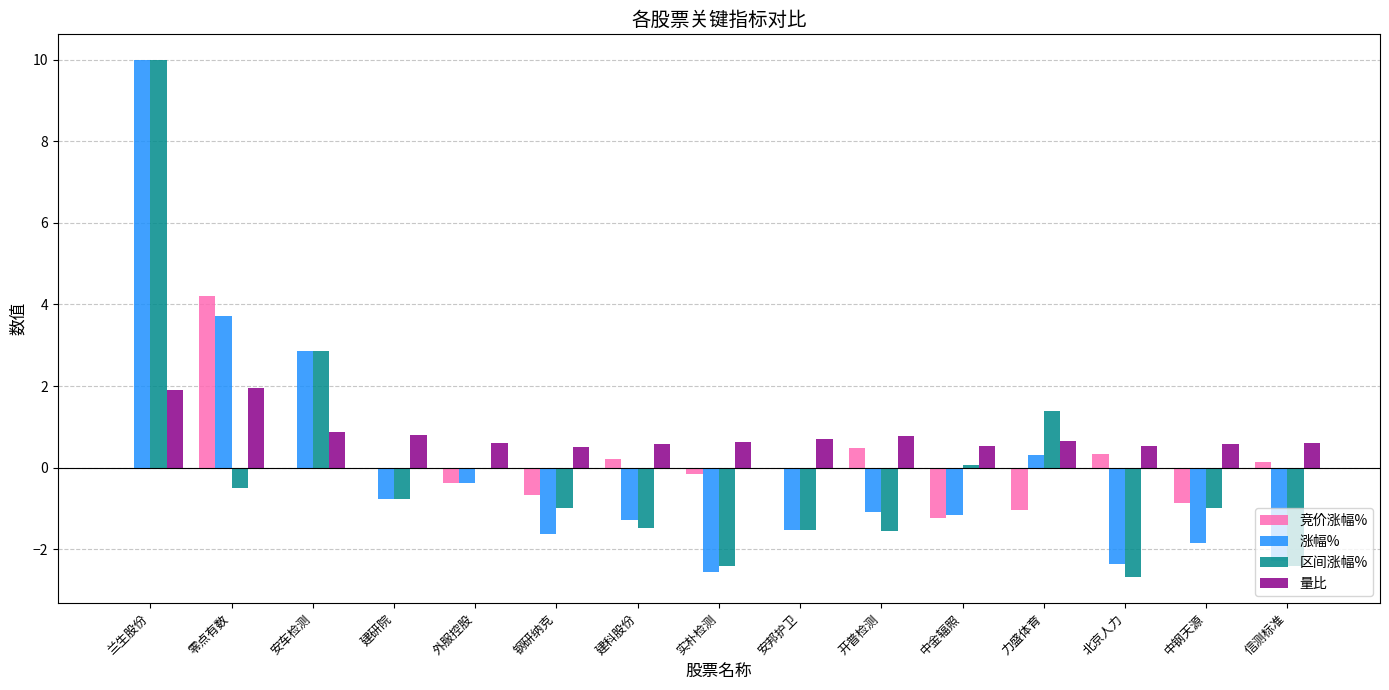

What is the highest value of the 竞价涨幅% series?

4.2